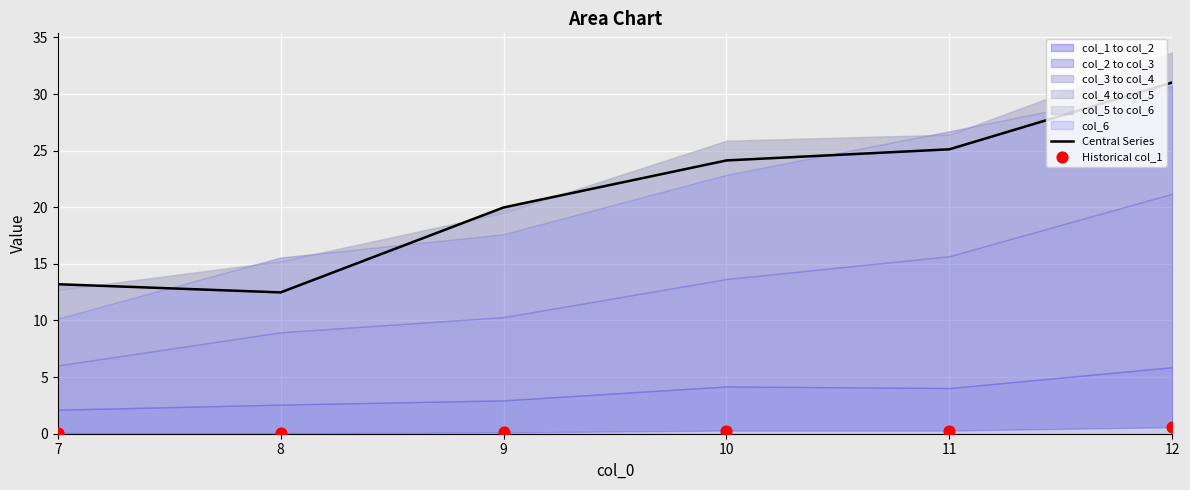

What is the total value across all series at 10?

24.4